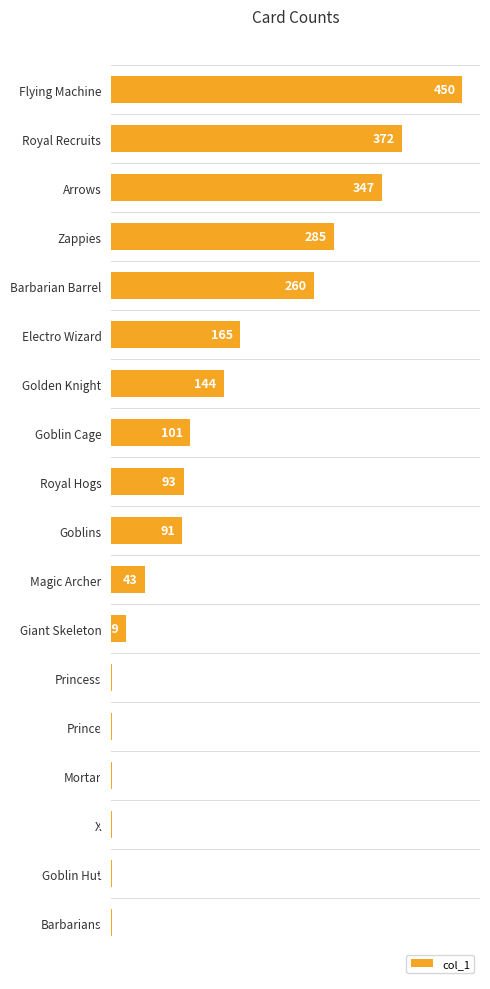

Which has a higher value, Electro Wizard or Royal Hogs?

Electro Wizard